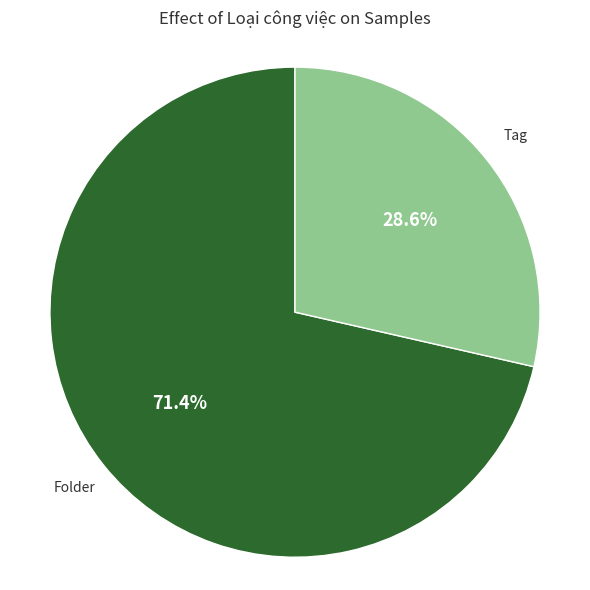

Does any single category account for the majority?

Yes